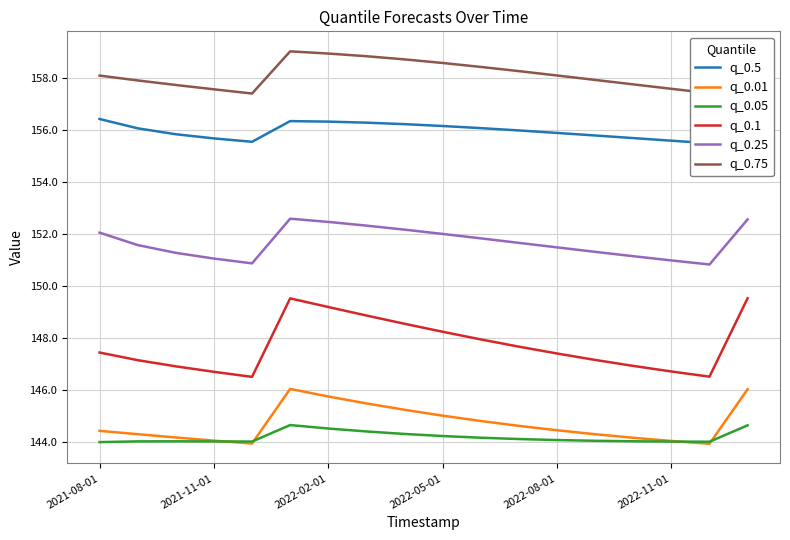

True or false: q_0.75 and q_0.05 cross at least once.

False